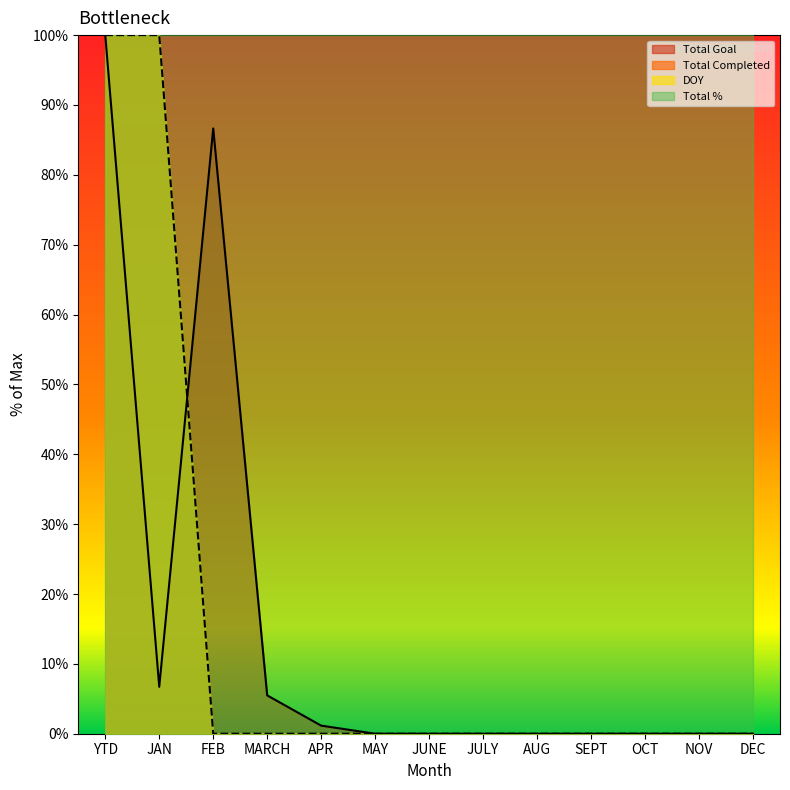

What is the difference between the second highest and second lowest values in the Total Goal series?

86.6